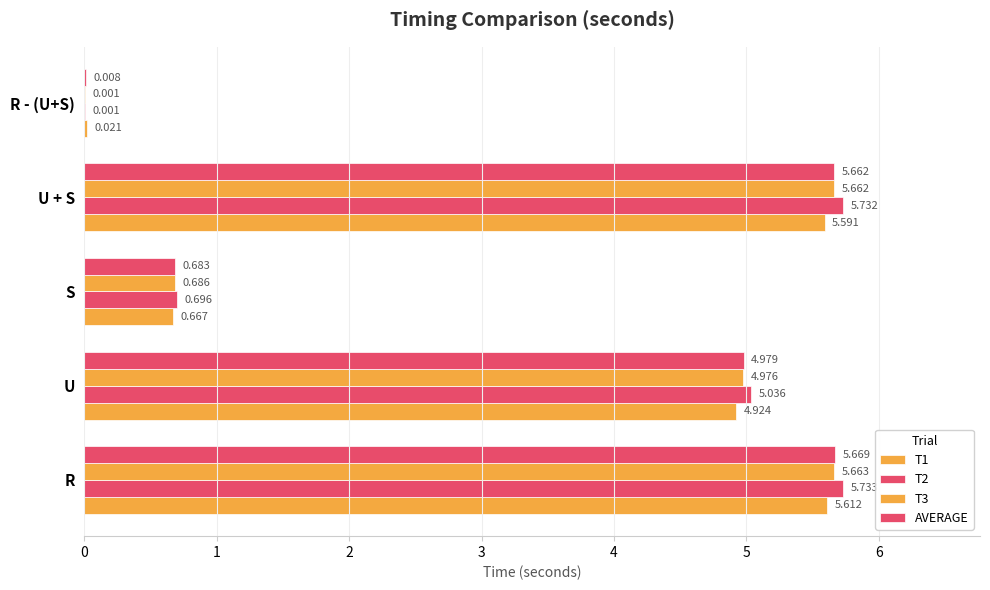

How many distinct data groups are displayed?

4